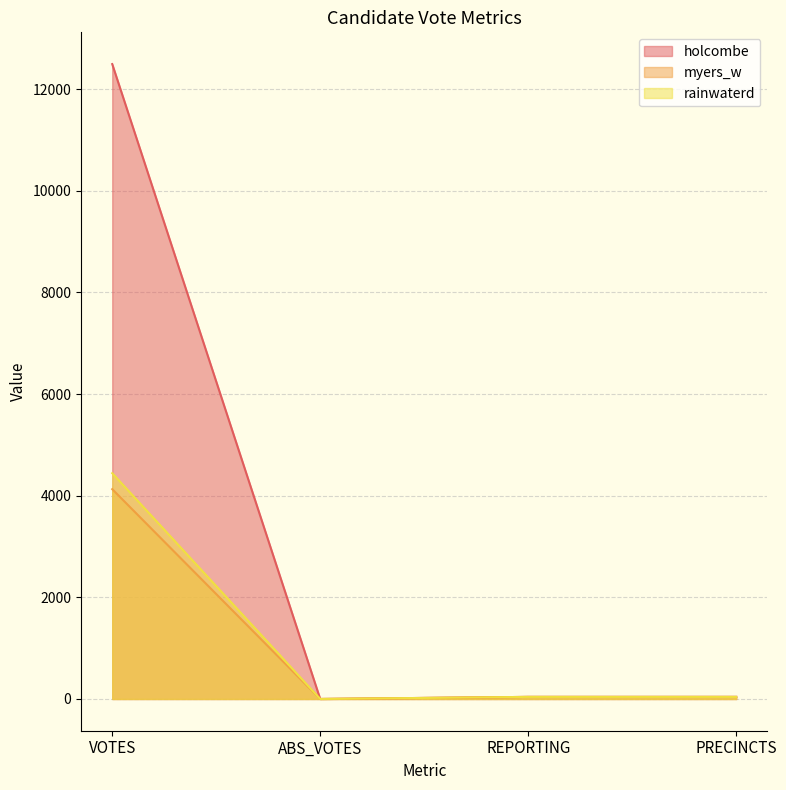

Reading left to right, transcribe all the data shown in this chart.

holcombe: VOTES=12491	ABS_VOTES=0	REPORTING=41	PRECINCTS=41
myers_w: VOTES=4128	ABS_VOTES=0	REPORTING=41	PRECINCTS=41
rainwaterd: VOTES=4442	ABS_VOTES=0	REPORTING=41	PRECINCTS=41